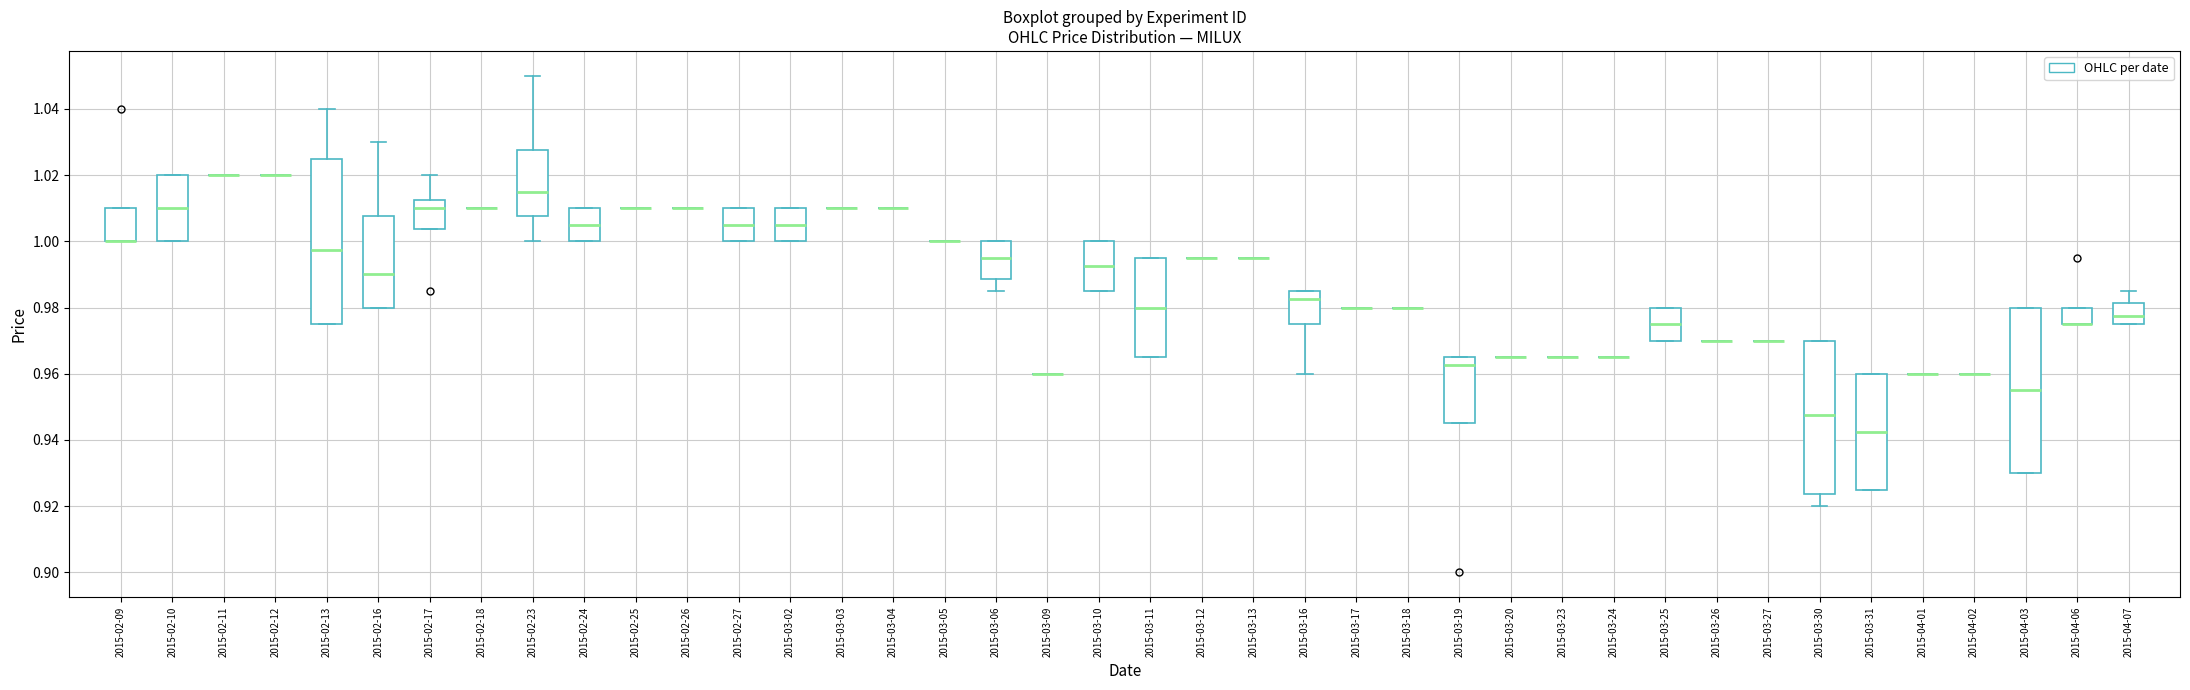

Reading left to right, read every box against the y-axis: the position of its median line, the range the box covers, and the ends of its whiskers. The values are not printed on the chart, so give them approximately, as read against the axis.

2015-02-09: median 1.000 (drawn on the box's lower edge), box 1.000 to 1.010, whiskers 1.000 to 1.010
2015-02-10: median 1.010, box 1.000 to 1.020, whiskers 1.000 to 1.020
2015-02-11: box collapsed to a line at 1.020, whiskers 1.020 to 1.020
2015-02-12: box collapsed to a line at 1.020, whiskers 1.020 to 1.020
2015-02-13: median 0.998, box 0.976 to 1.026, whiskers 0.976 to 1.040
2015-02-16: median 0.990, box 0.980 to 1.008, whiskers 0.980 to 1.030
2015-02-17: median 1.010, box 1.004 to 1.012, whiskers 1.004 to 1.020
2015-02-18: box collapsed to a line at 1.010, whiskers 1.010 to 1.010
2015-02-23: median 1.016, box 1.008 to 1.028, whiskers 1.000 to 1.050
2015-02-24: median 1.006, box 1.000 to 1.010, whiskers 1.000 to 1.010
2015-02-25: box collapsed to a line at 1.010, whiskers 1.010 to 1.010
2015-02-26: box collapsed to a line at 1.010, whiskers 1.010 to 1.010
2015-02-27: median 1.006, box 1.000 to 1.010, whiskers 1.000 to 1.010
2015-03-02: median 1.006, box 1.000 to 1.010, whiskers 1.000 to 1.010
2015-03-03: box collapsed to a line at 1.010, whiskers 1.010 to 1.010
2015-03-04: box collapsed to a line at 1.010, whiskers 1.010 to 1.010
2015-03-05: box collapsed to a line at 1.000, whiskers 1.000 to 1.000
2015-03-06: median 0.996, box 0.988 to 1.000, whiskers 0.986 to 1.000
2015-03-09: box collapsed to a line at 0.960, whiskers 0.960 to 0.960
2015-03-10: median 0.992, box 0.986 to 1.000, whiskers 0.986 to 1.000
2015-03-11: median 0.980, box 0.966 to 0.996, whiskers 0.966 to 0.996
2015-03-12: box collapsed to a line at 0.996, whiskers 0.996 to 0.996
2015-03-13: box collapsed to a line at 0.996, whiskers 0.996 to 0.996
2015-03-16: median 0.982, box 0.976 to 0.986, whiskers 0.960 to 0.986
2015-03-17: box collapsed to a line at 0.980, whiskers 0.980 to 0.980
2015-03-18: box collapsed to a line at 0.980, whiskers 0.980 to 0.980
2015-03-19: median 0.962, box 0.946 to 0.966, whiskers 0.946 to 0.966
2015-03-20: box collapsed to a line at 0.966, whiskers 0.966 to 0.966
2015-03-23: box collapsed to a line at 0.966, whiskers 0.966 to 0.966
2015-03-24: box collapsed to a line at 0.966, whiskers 0.966 to 0.966
2015-03-25: median 0.976, box 0.970 to 0.980, whiskers 0.970 to 0.980
2015-03-26: box collapsed to a line at 0.970, whiskers 0.970 to 0.970
2015-03-27: box collapsed to a line at 0.970, whiskers 0.970 to 0.970
2015-03-30: median 0.948, box 0.924 to 0.970, whiskers 0.920 to 0.970
2015-03-31: median 0.942, box 0.926 to 0.960, whiskers 0.926 to 0.960
2015-04-01: box collapsed to a line at 0.960, whiskers 0.960 to 0.960
2015-04-02: box collapsed to a line at 0.960, whiskers 0.960 to 0.960
2015-04-03: median 0.956, box 0.930 to 0.980, whiskers 0.930 to 0.980
2015-04-06: median 0.976 (drawn on the box's lower edge), box 0.976 to 0.980, whiskers 0.976 to 0.980
2015-04-07: median 0.978, box 0.976 to 0.982, whiskers 0.976 to 0.986